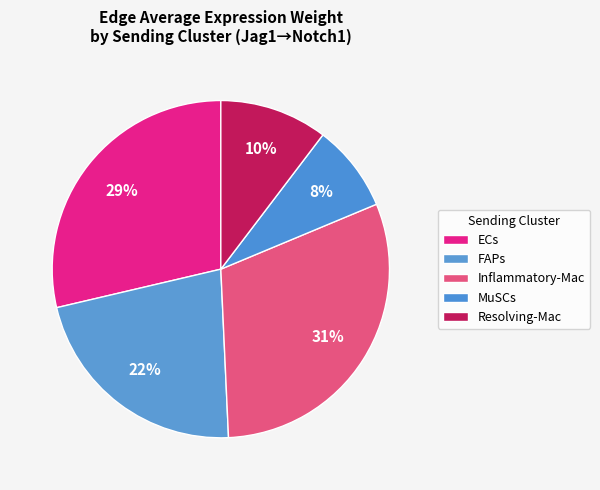

Is the sum of MuSCs and Inflammatory-Mac greater than half?

No